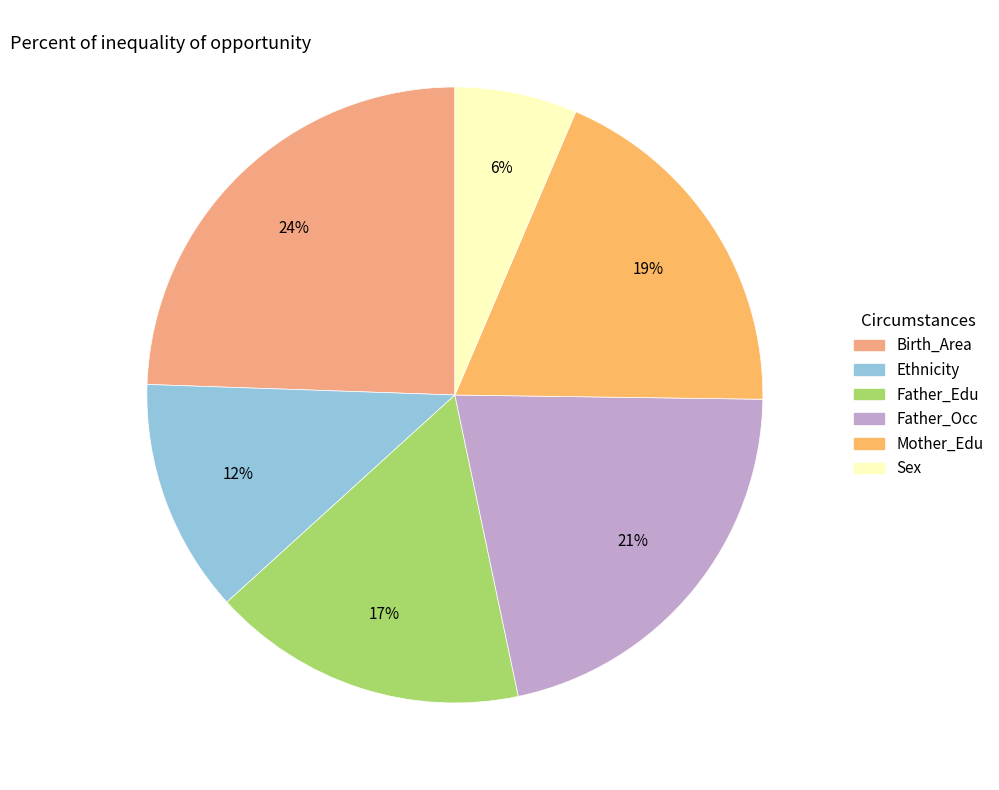

How many segments does this pie chart have?

6